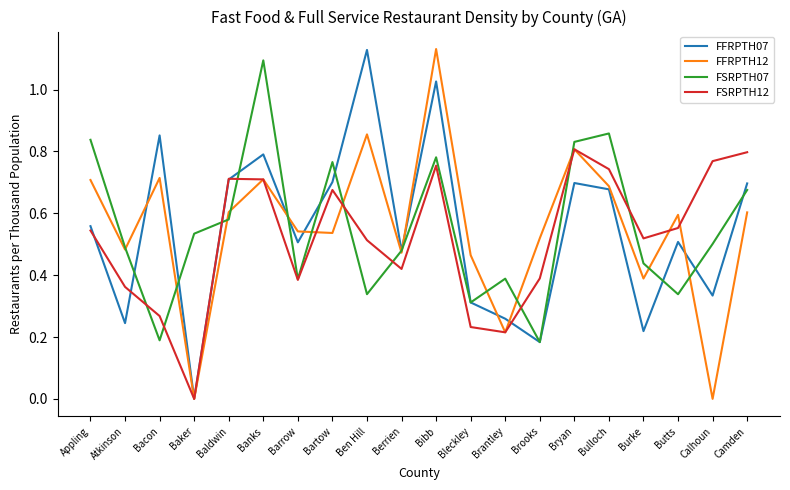

How many lines are shown in the chart?

4